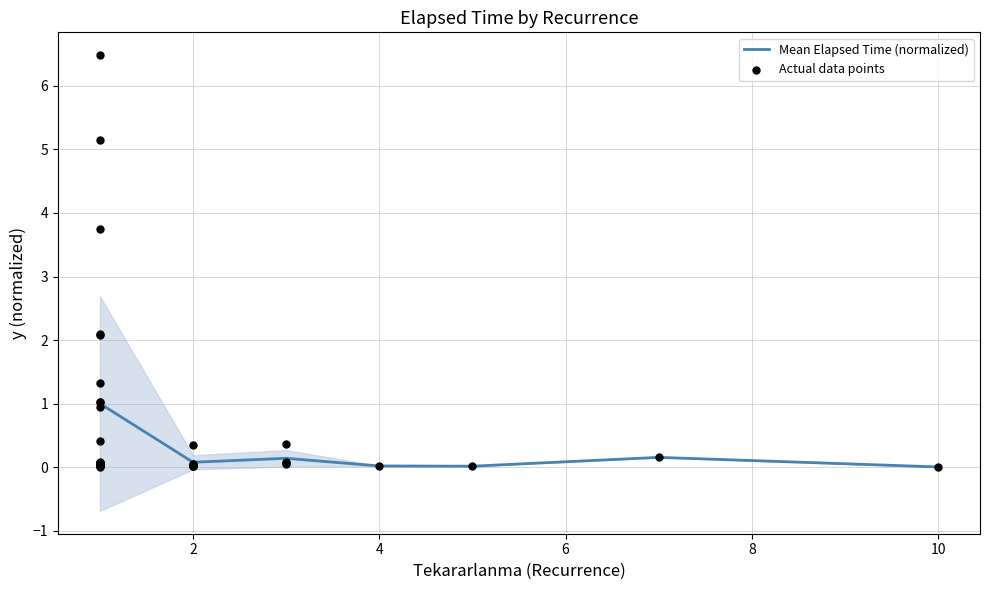

Between 3 and 1, which is larger?

3